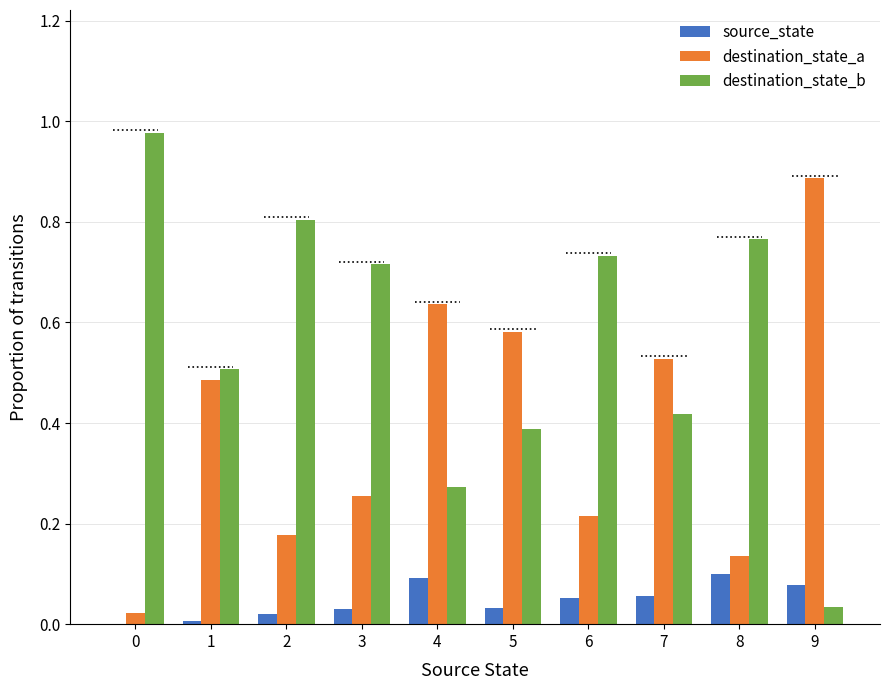

The source_state series shows 0.1 at 9. True or false?

True